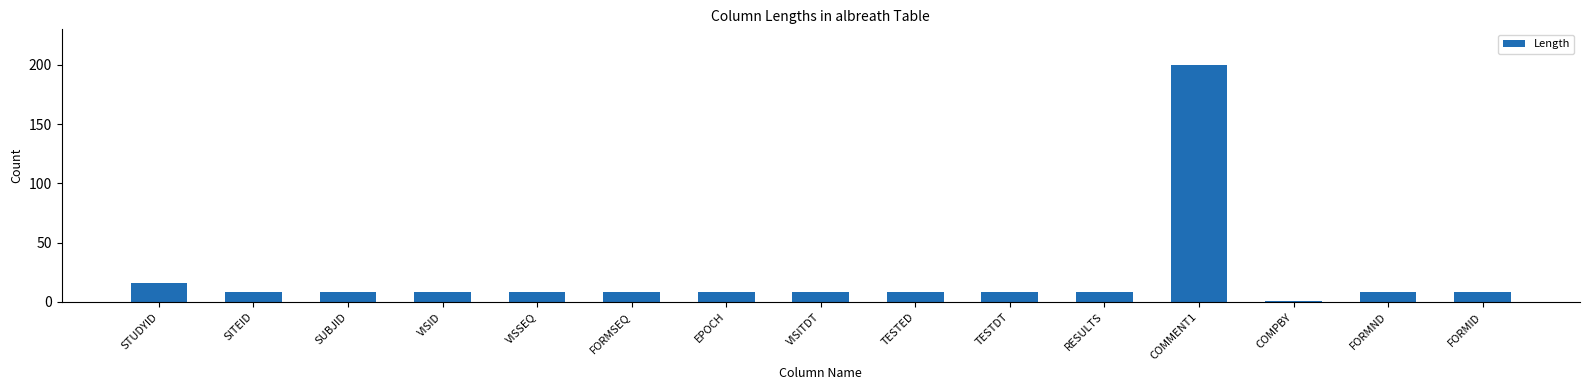

At which label is the value closest to 100?

STUDYID